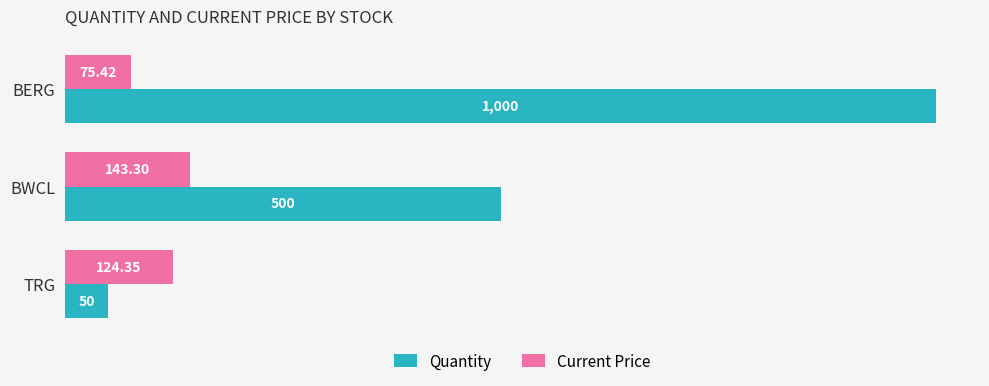

What is the difference between the Quantity values at BWCL and BERG?

500.0